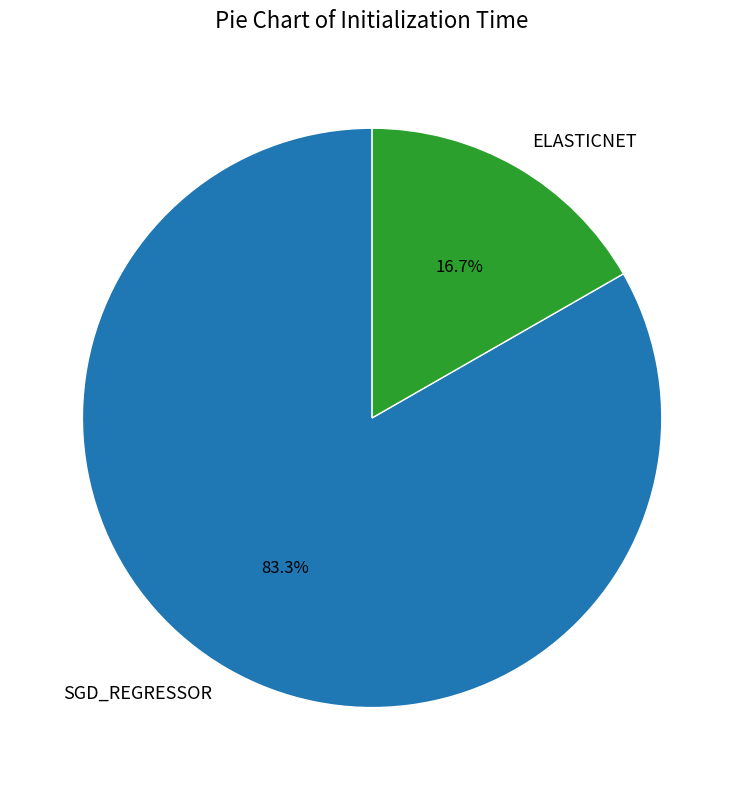

Is there a majority slice in this chart?

Yes